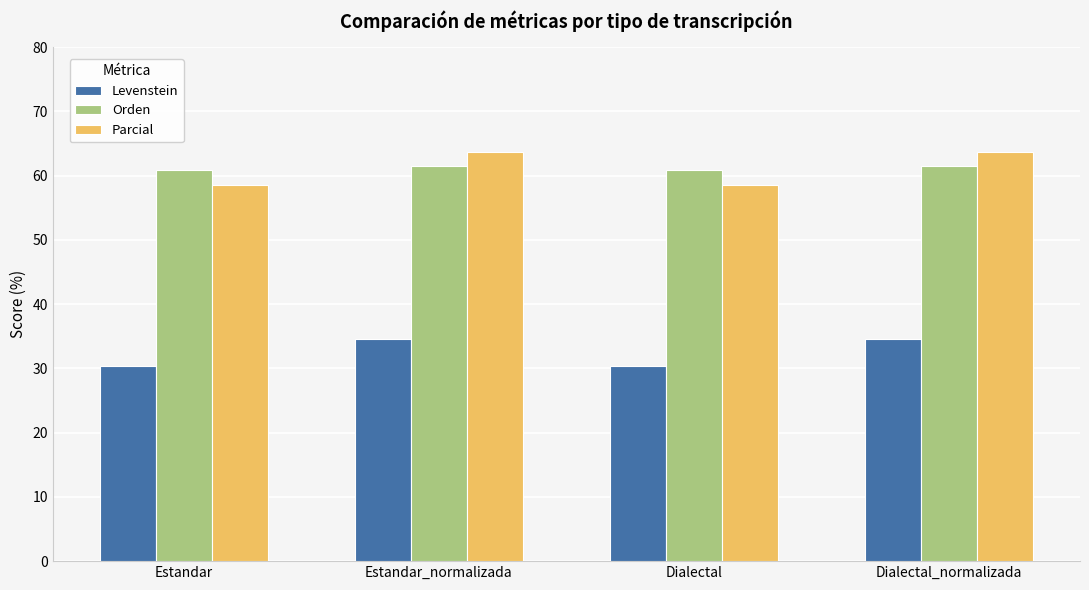

Is it true that Orden equals 61.5 at Estandar_normalizada?

True